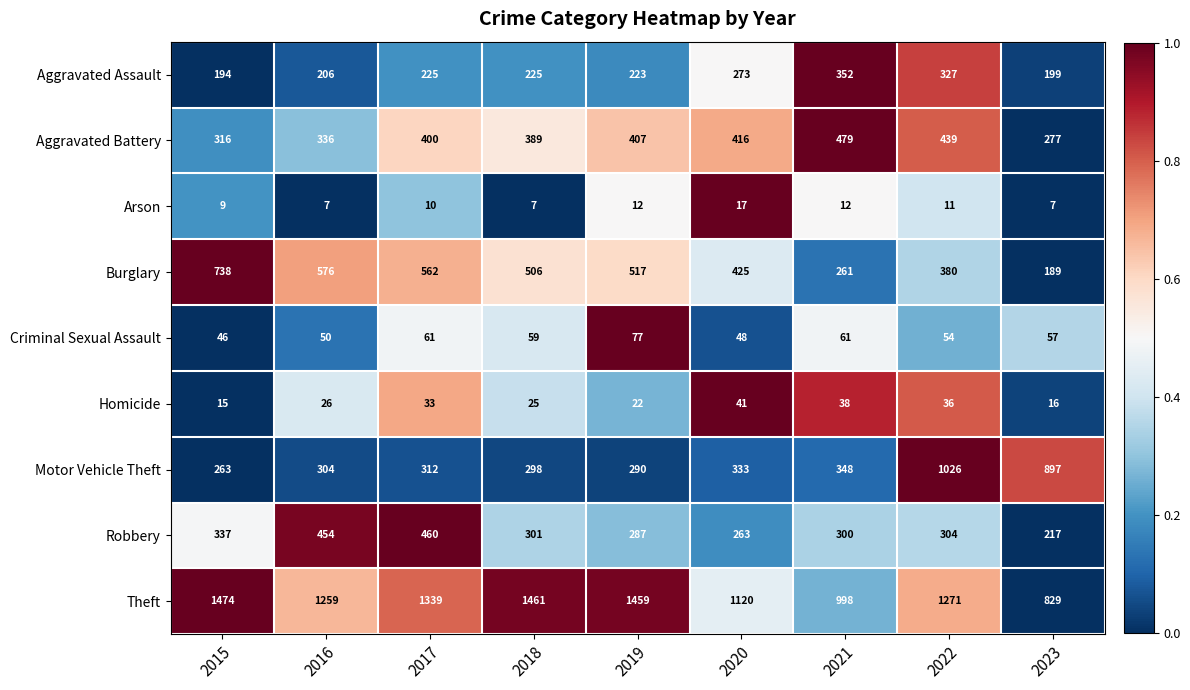

What is the spread (max minus min) of values at 2021?

986